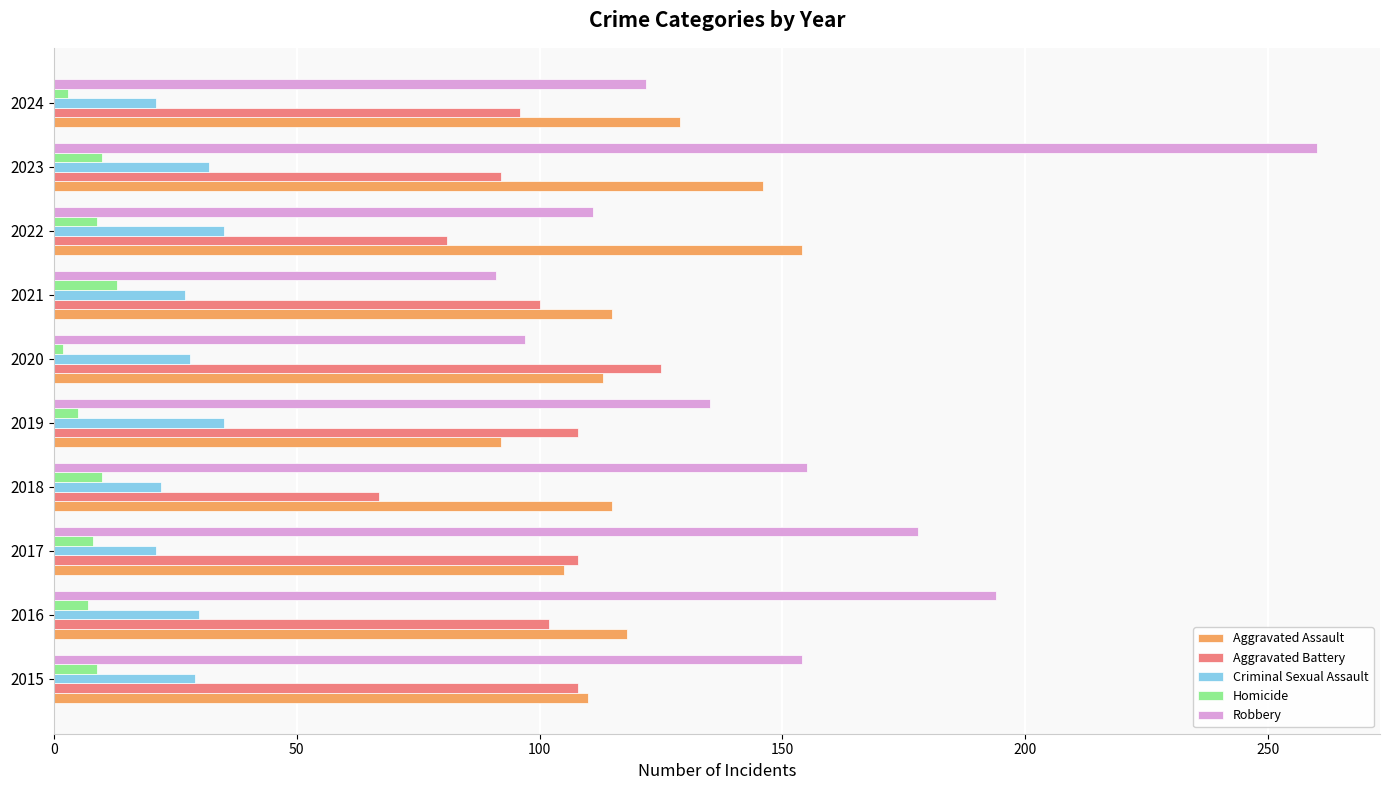

What value does the Aggravated Assault series have at 2017?

105